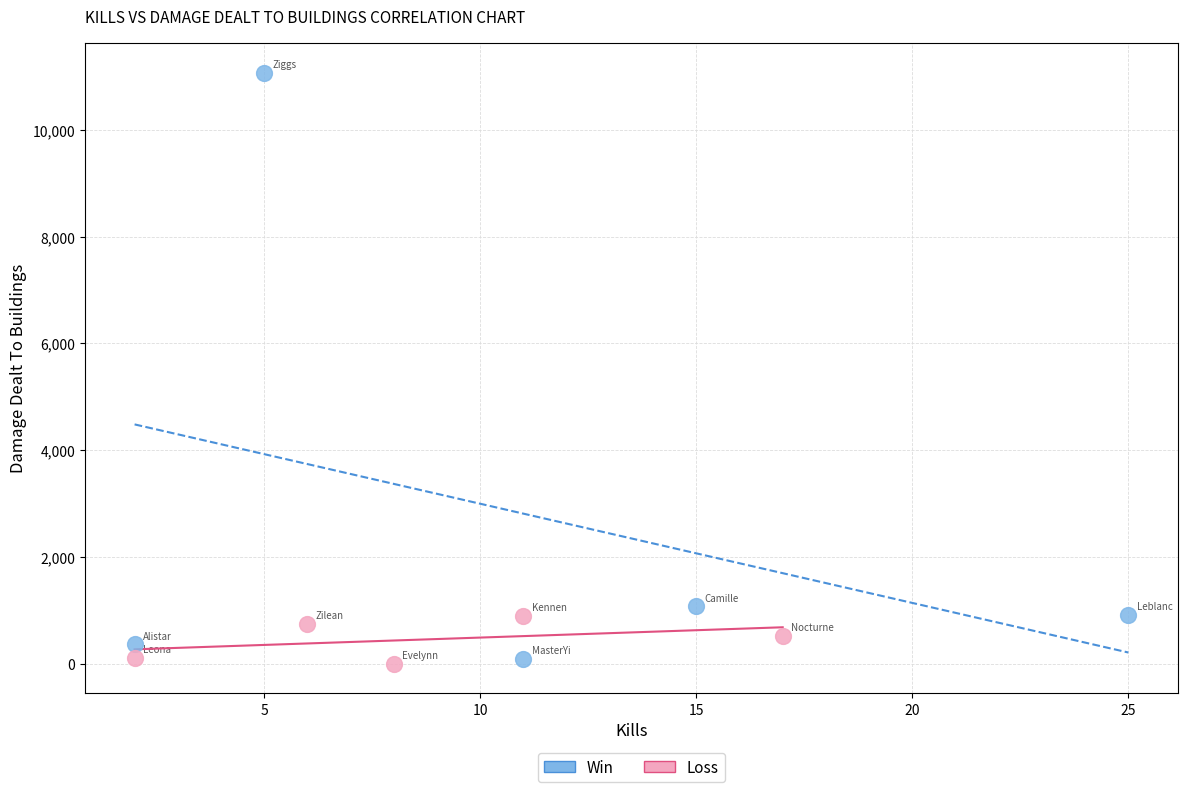

What are all the series names shown in the legend?

Win, Loss